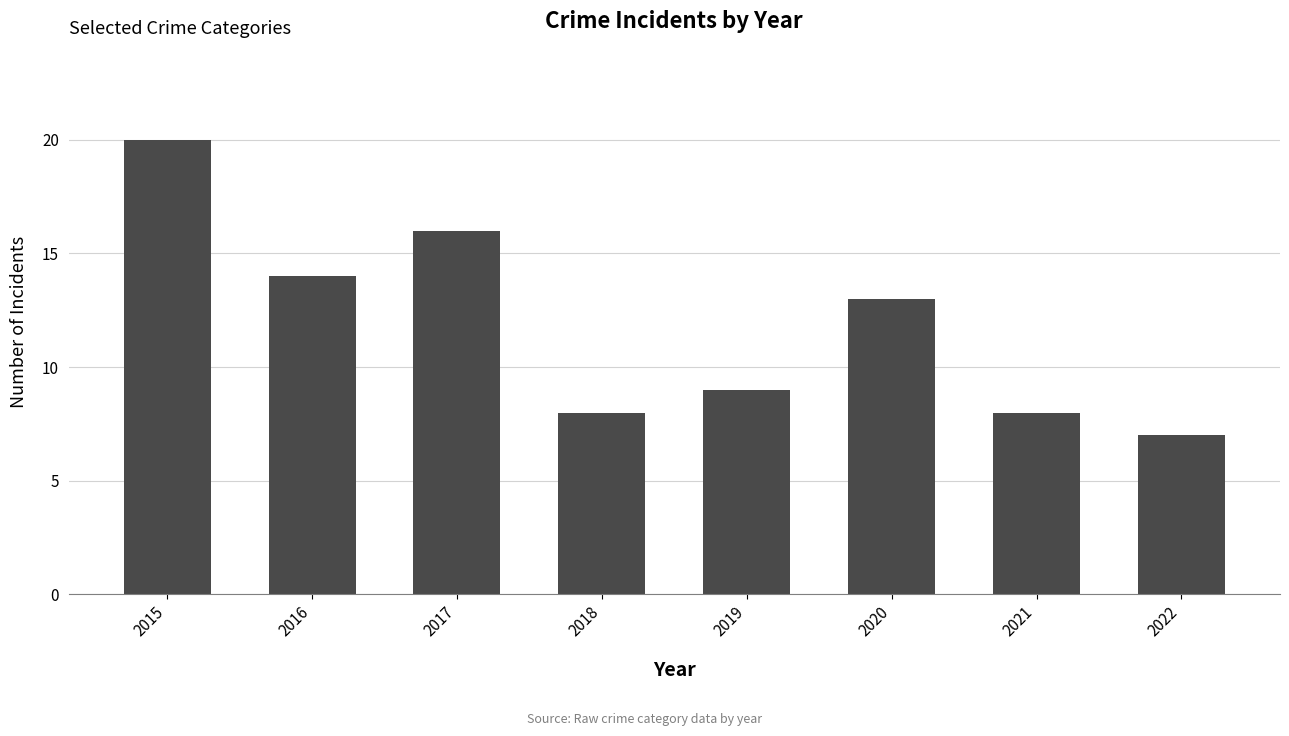

What is the approximate value at 2018?

8